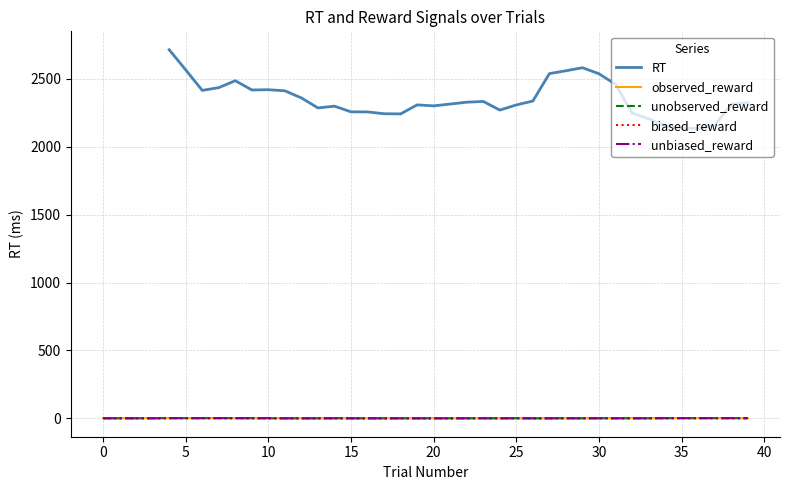

What is the total value across all series at 1?

2